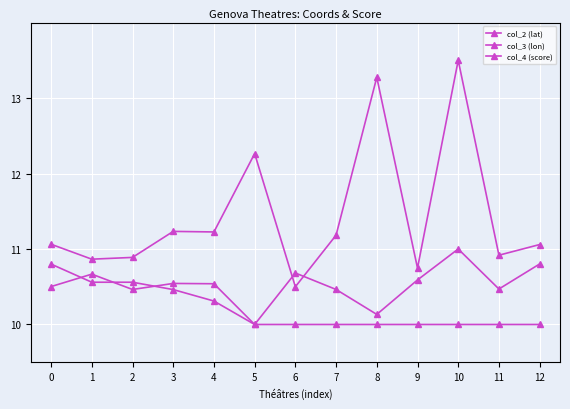

At which category is the sum across all series the highest?

10